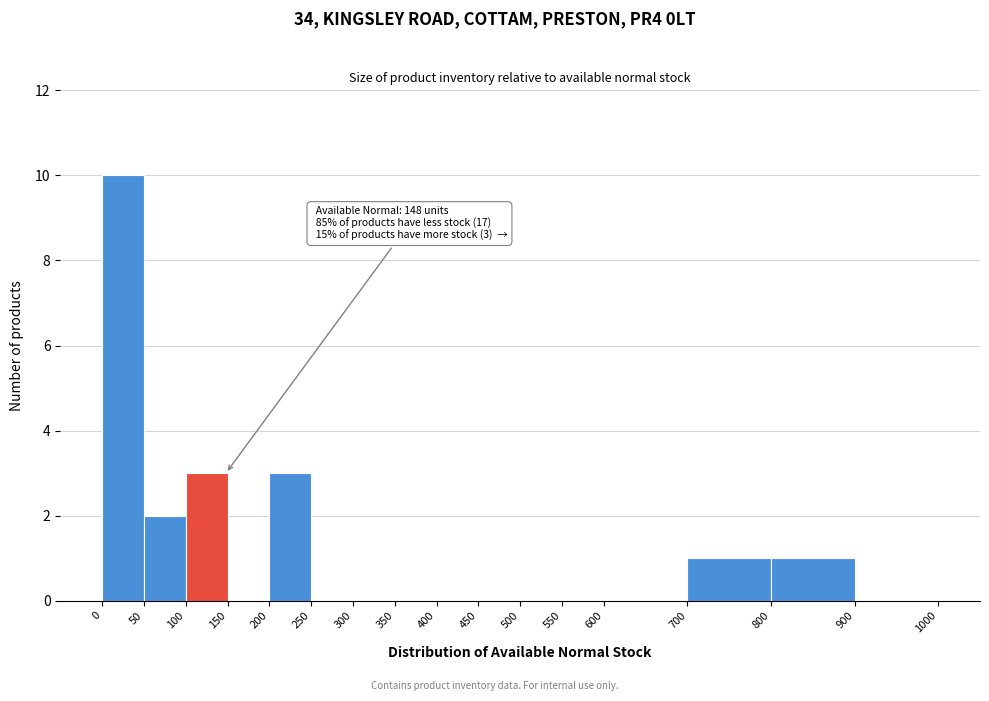

Over which range of the x-axis is the bar tallest?

0 to 50